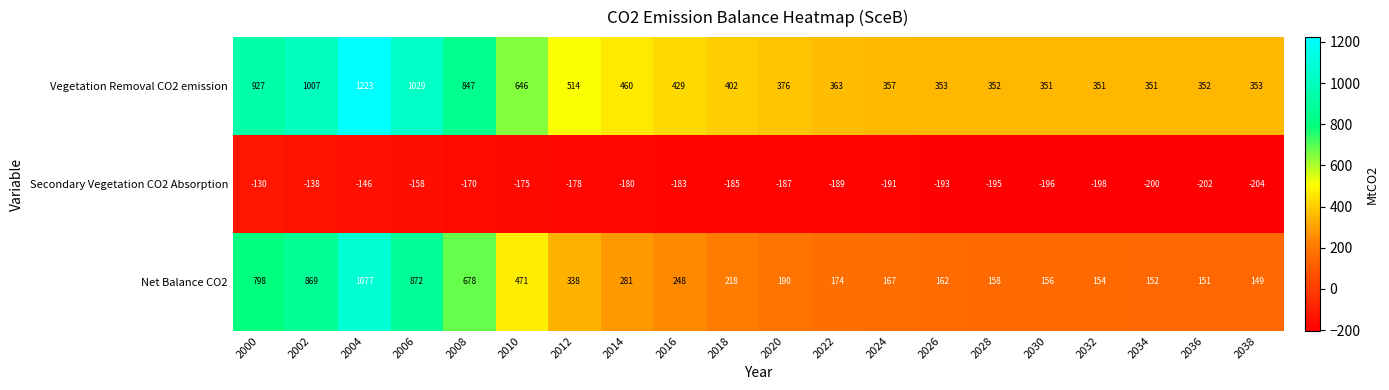

List the series in order of their peak value, highest first.

Vegetation Removal CO2 emission, Net Balance CO2, Secondary Vegetation CO2 Absorption